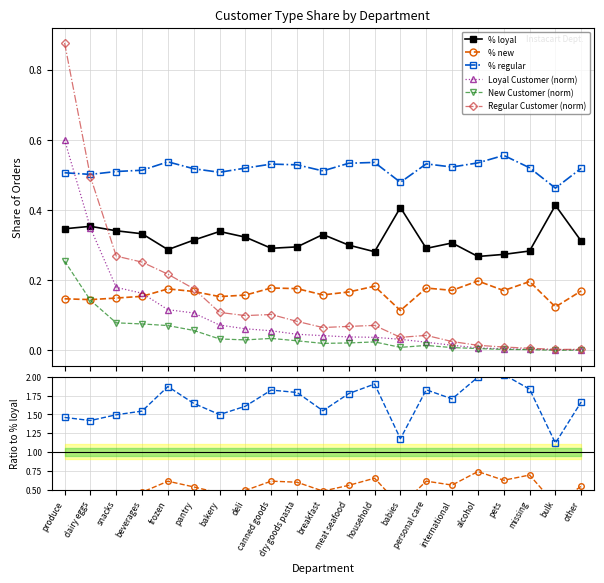

Which series changed the most between breakfast and babies?

% loyal